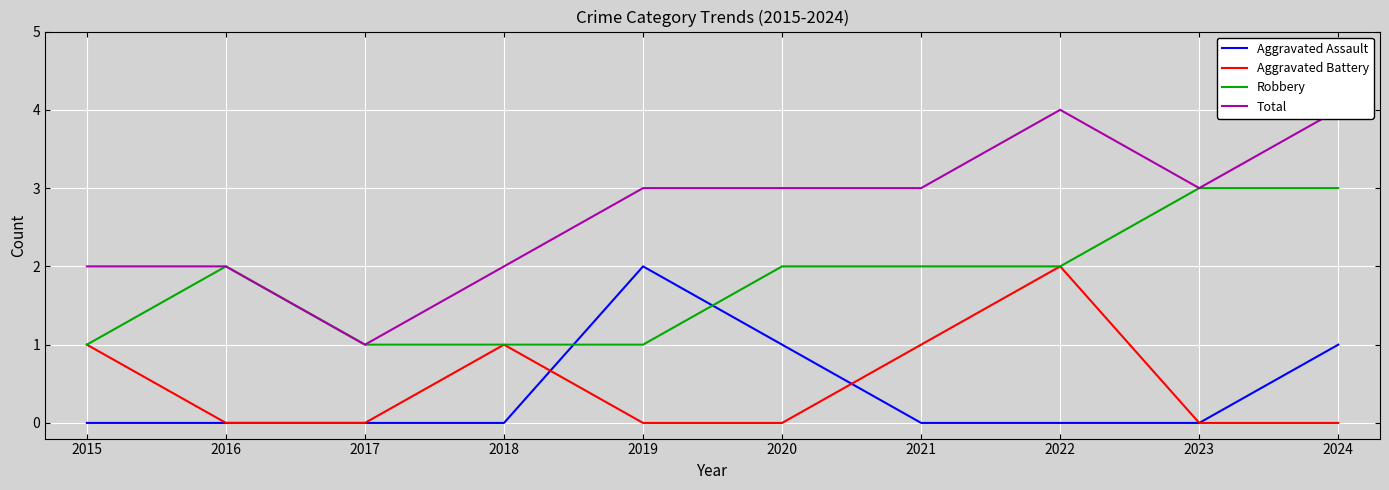

Reading left to right, extract all data points from this chart.

Aggravated Assault: 2015=0	2016=0	2017=0	2018=0	2019=2	2020=1	2021=0	2022=0	2023=0	2024=1
Aggravated Battery: 2015=1	2016=0	2017=0	2018=1	2019=0	2020=0	2021=1	2022=2	2023=0	2024=0
Robbery: 2015=1	2016=2	2017=1	2018=1	2019=1	2020=2	2021=2	2022=2	2023=3	2024=3
Total: 2015=2	2016=2	2017=1	2018=2	2019=3	2020=3	2021=3	2022=4	2023=3	2024=4